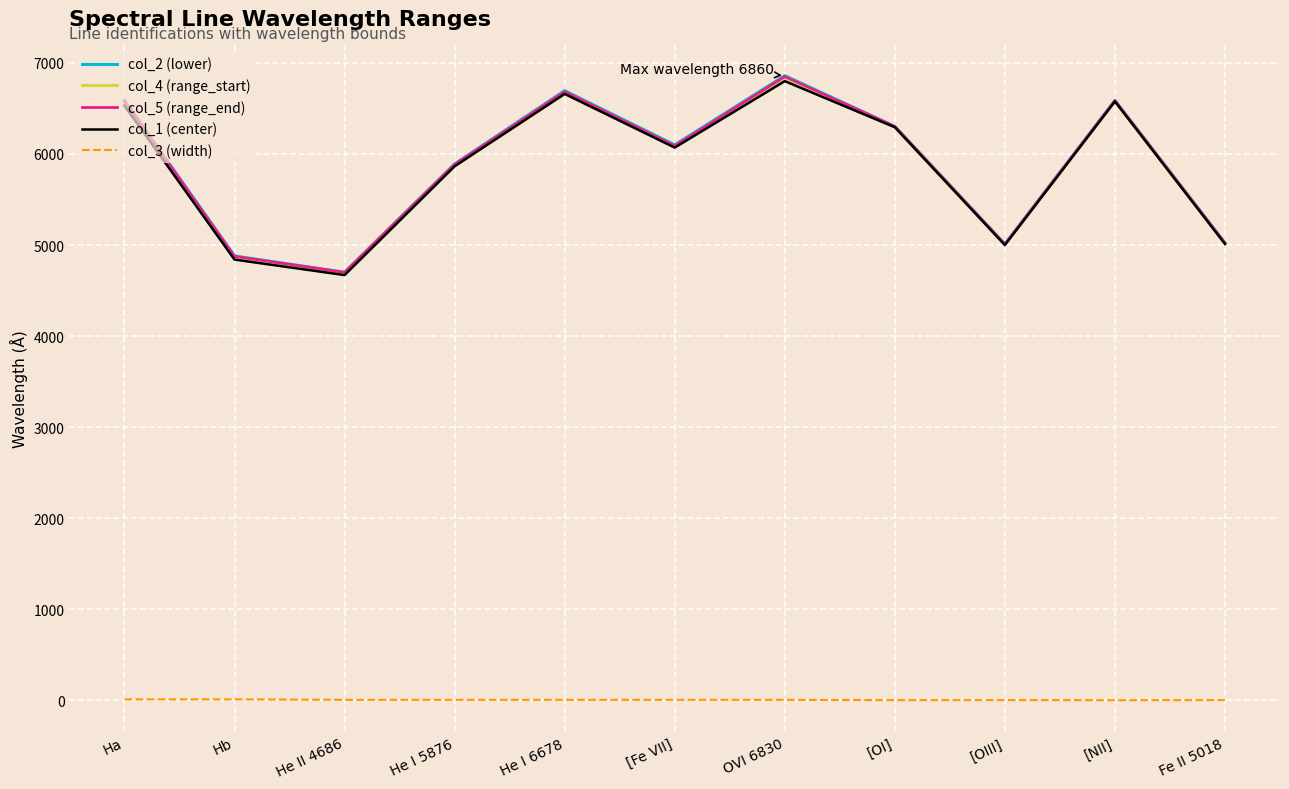

What is the label of the 5th point from the left?

He I 6678